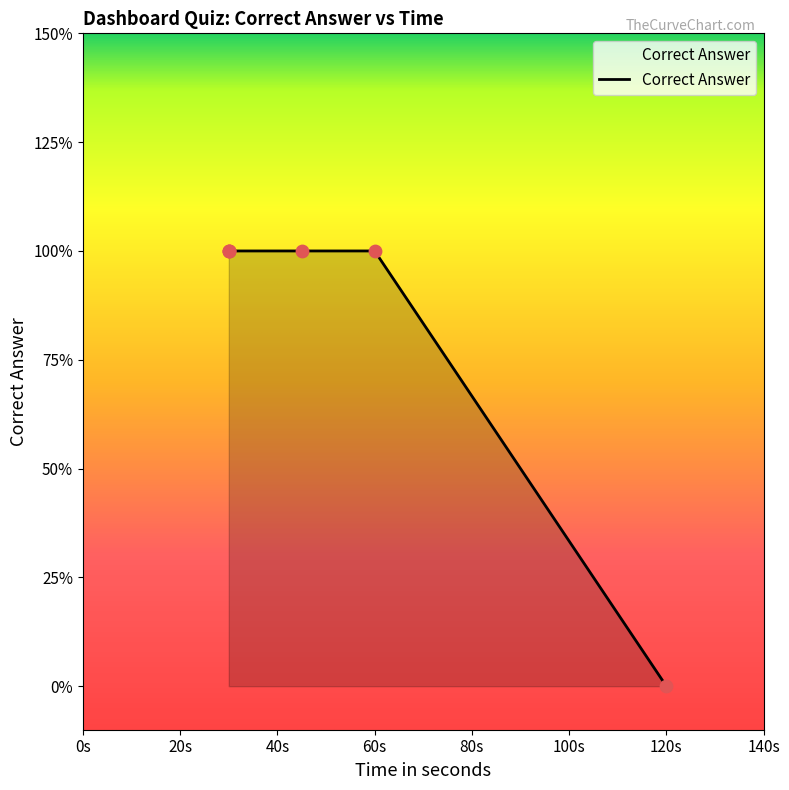

Which has a higher value, 45 or 30?

45